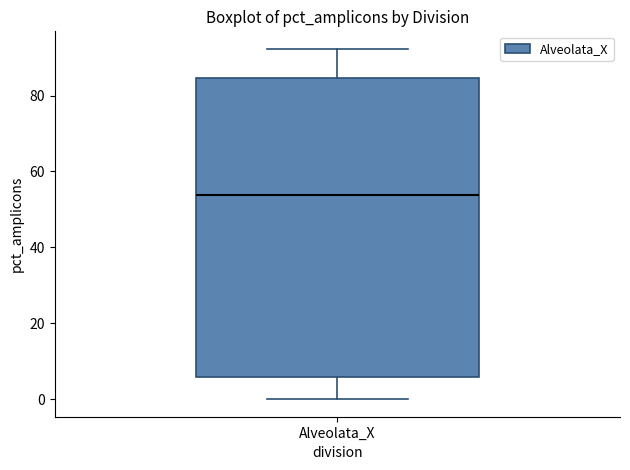

Where is the lower edge of the box for Alveolata_X on the y-axis? The values are not printed on the chart, so give them approximately, as read against the axis.

6